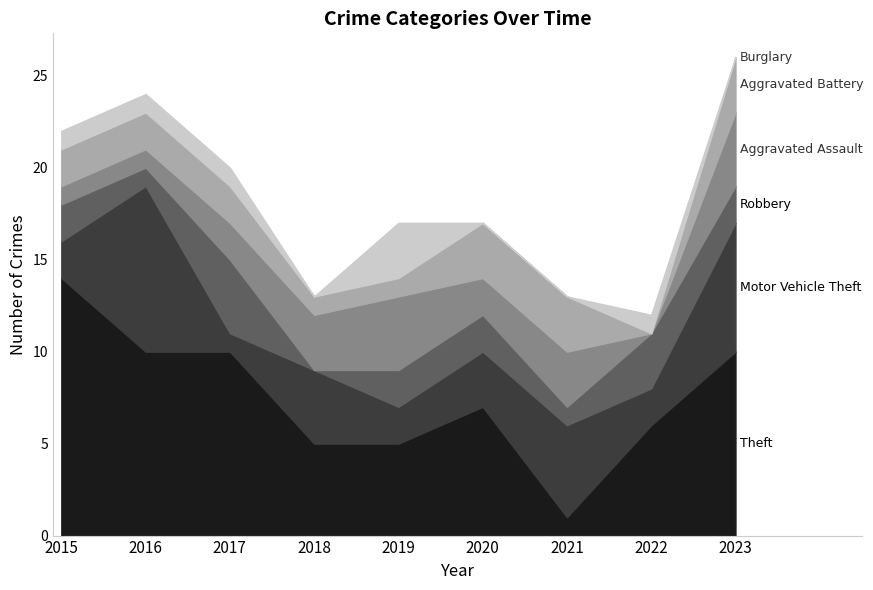

How many interior local valleys does the Motor Vehicle Theft series have?

3